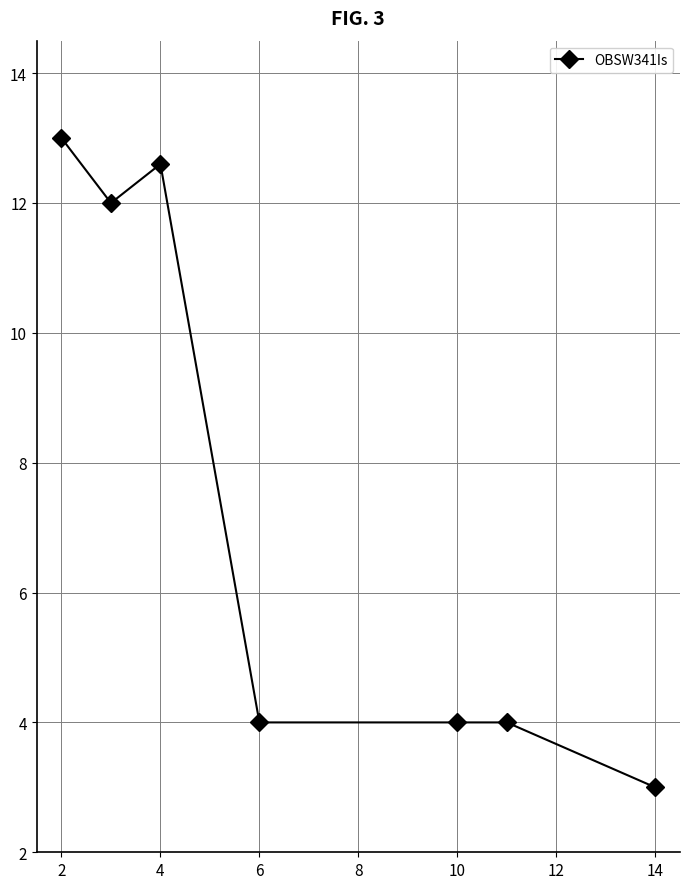

What is the value of the 7th point from the left?

3.0